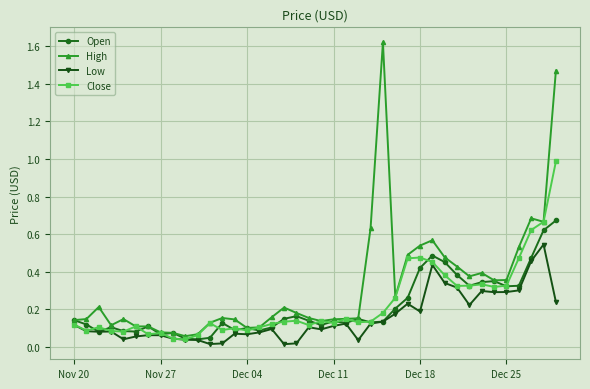

List the series in order of their peak value, highest first.

High, Close, Open, Low